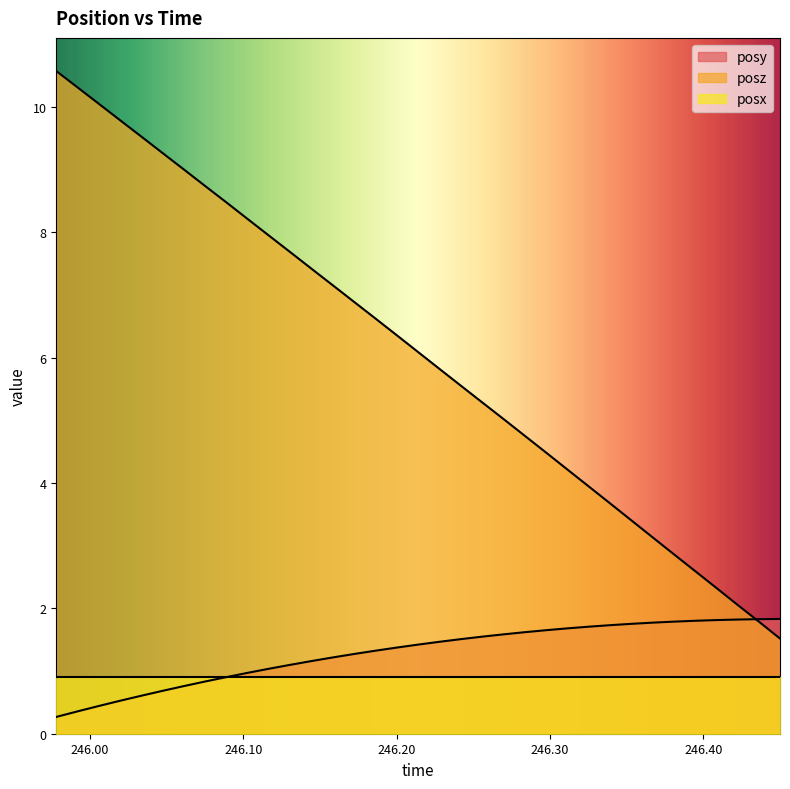

Does the chart have visible grid lines?

No